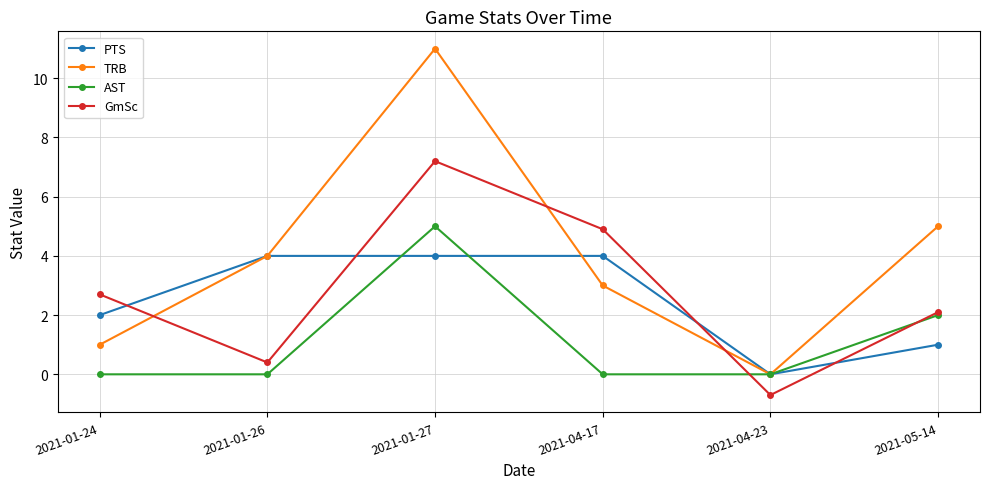

At which category does GmSc reach its first local peak?

2021-01-27